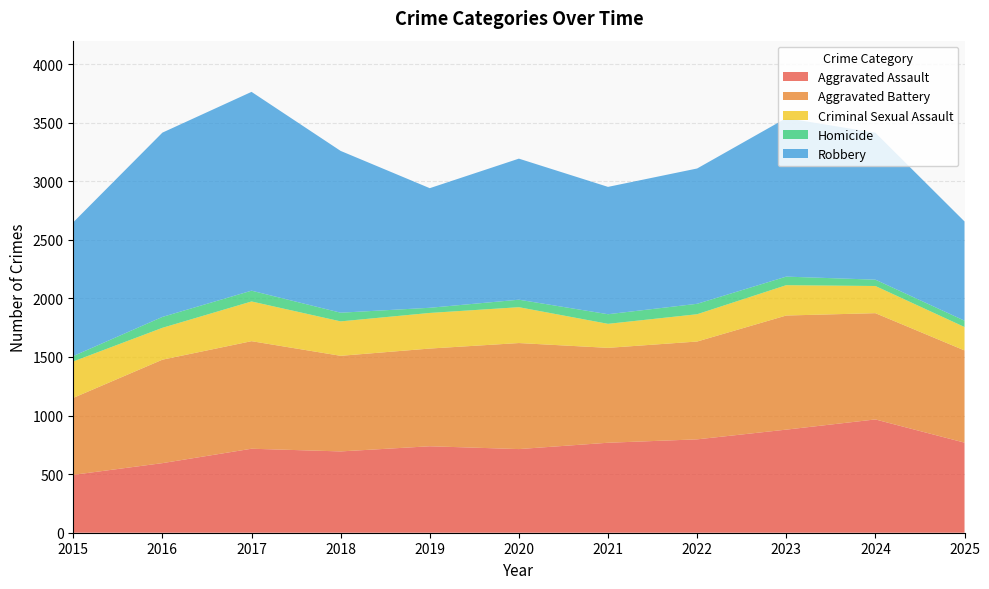

Reading right to left, list all the values displayed in this chart.

Aggravated Assault: 769	967	880	797	768	714	738	694	717	594	494
Aggravated Battery: 787	907	974	835	810	905	834	816	918	883	657
Criminal Sexual Assault: 200	232	259	233	205	306	304	294	339	272	311
Homicide: 54	54	73	89	82	64	44	74	92	93	46
Robbery: 847	1254	1353	1155	1087	1204	1021	1381	1697	1573	1142